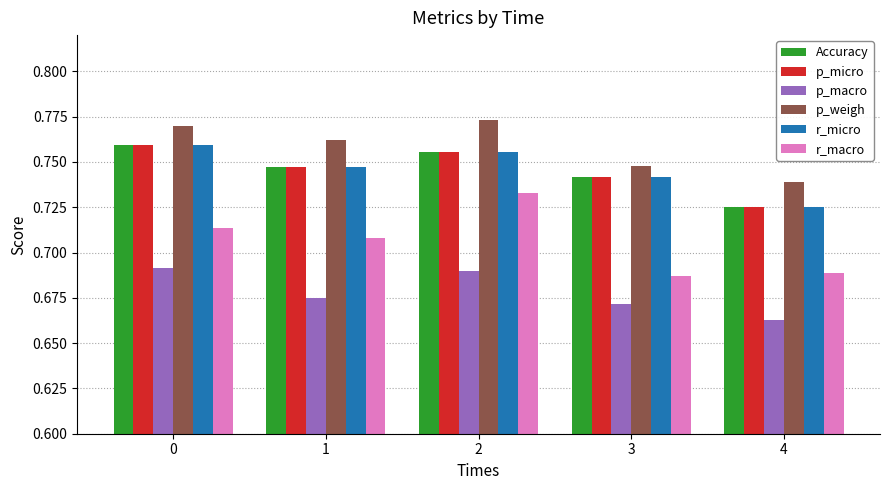

At how many categories does at least one series exceed 0?

5